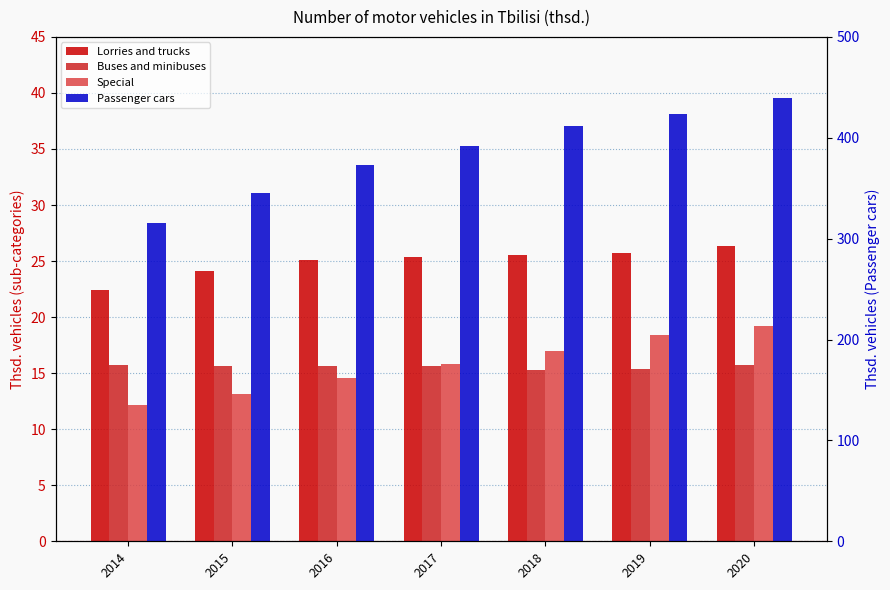

What is the maximum value for Lorries and trucks?

26.3